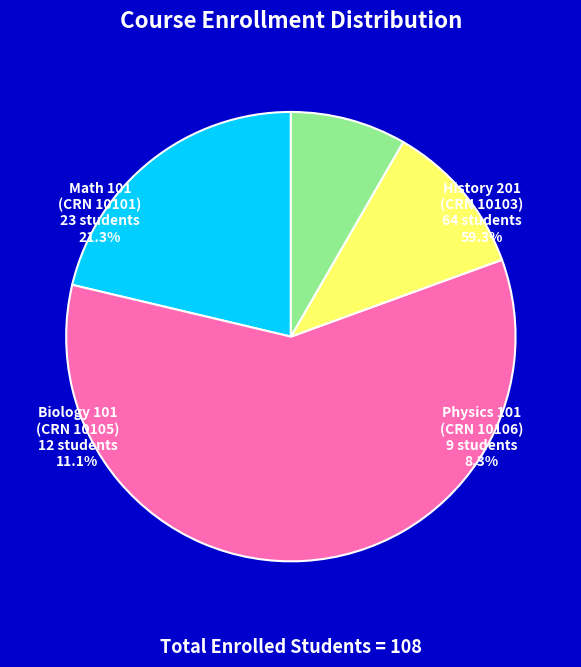

True or false: Biology 101 (CRN 10105) accounts for 23% of the total.

False